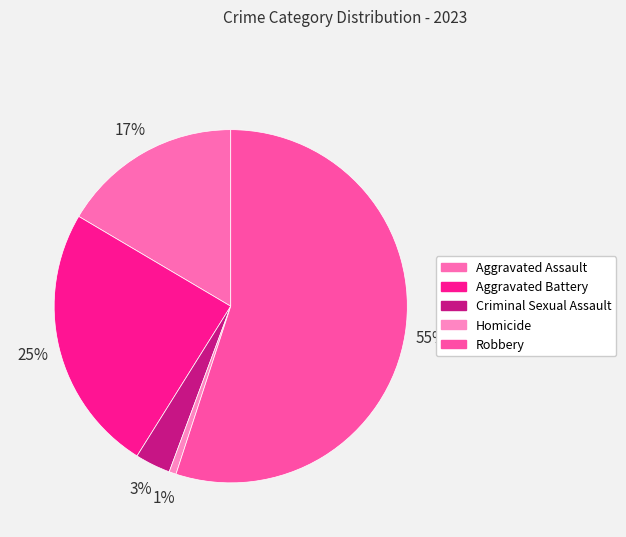

What is the largest slice in the pie chart?

Robbery